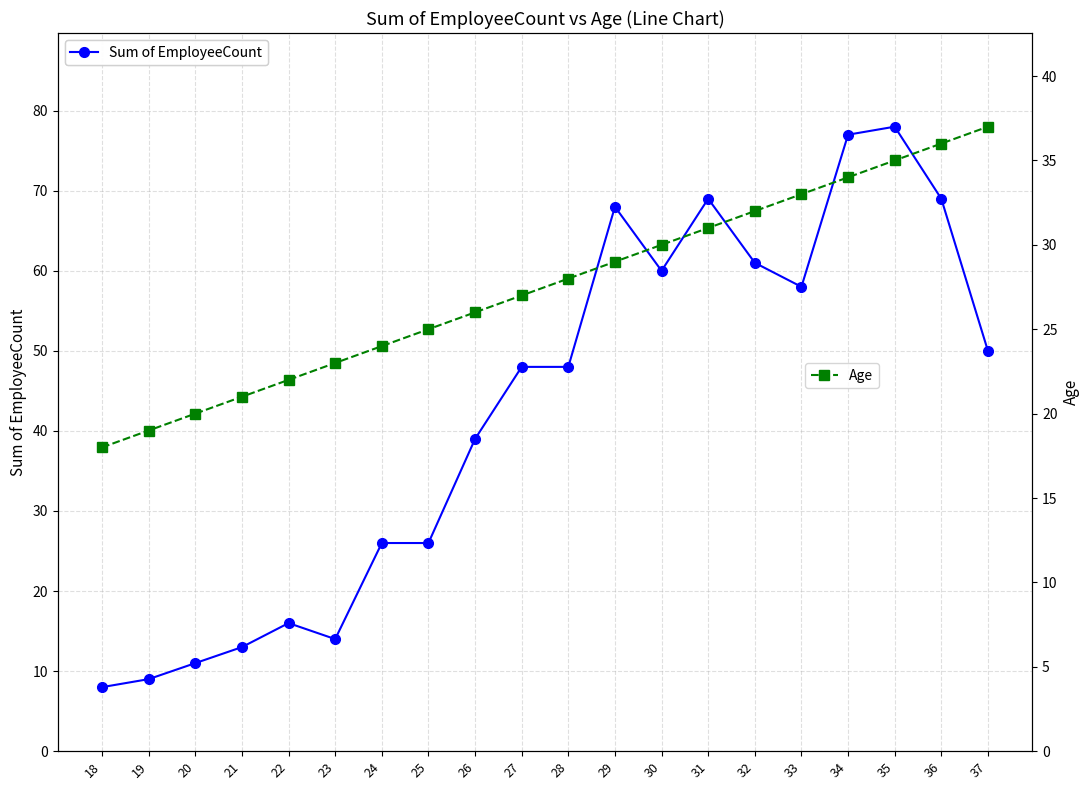

True or false: Sum of EmployeeCount and Age cross at least once.

True